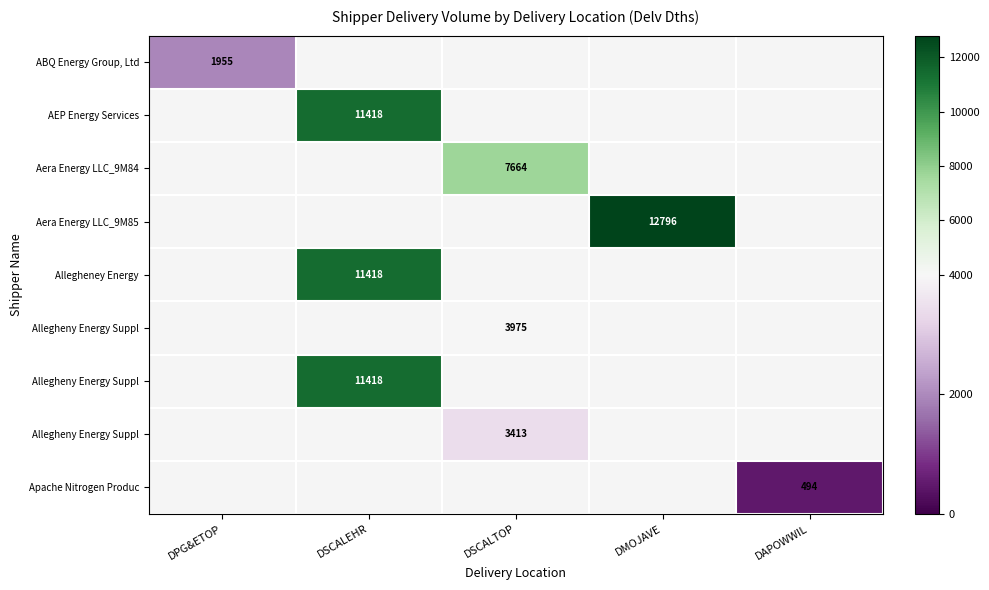

Count the number of data series in this chart.

9